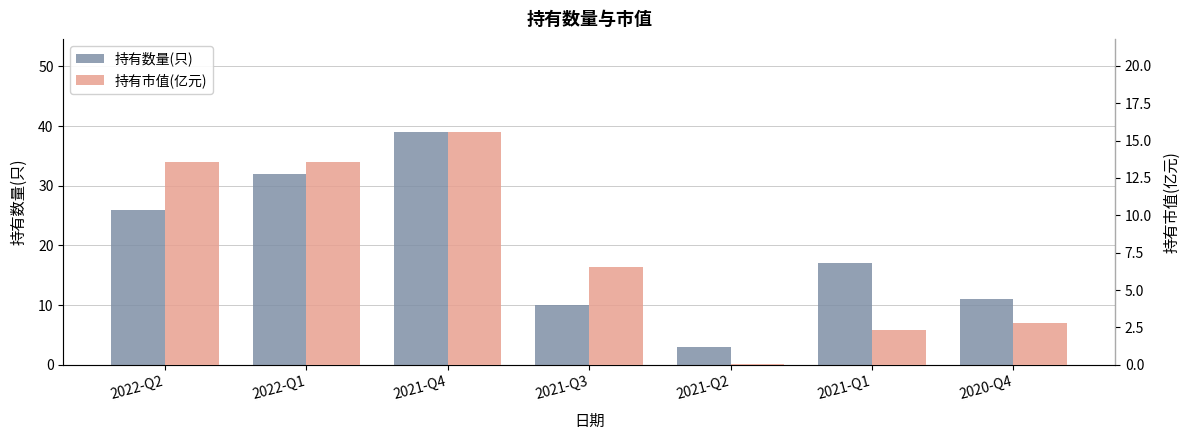

What is the total value across all series at 2022-Q2?

39.6